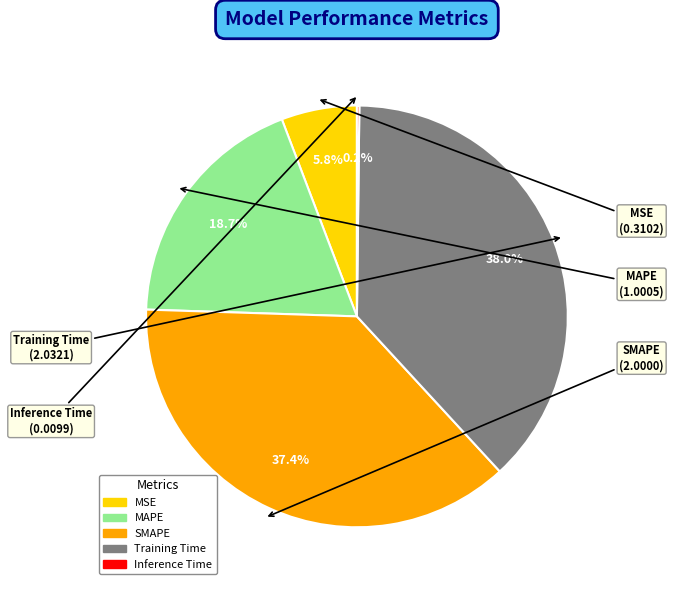

Which has a higher value, MAPE or SMAPE?

SMAPE